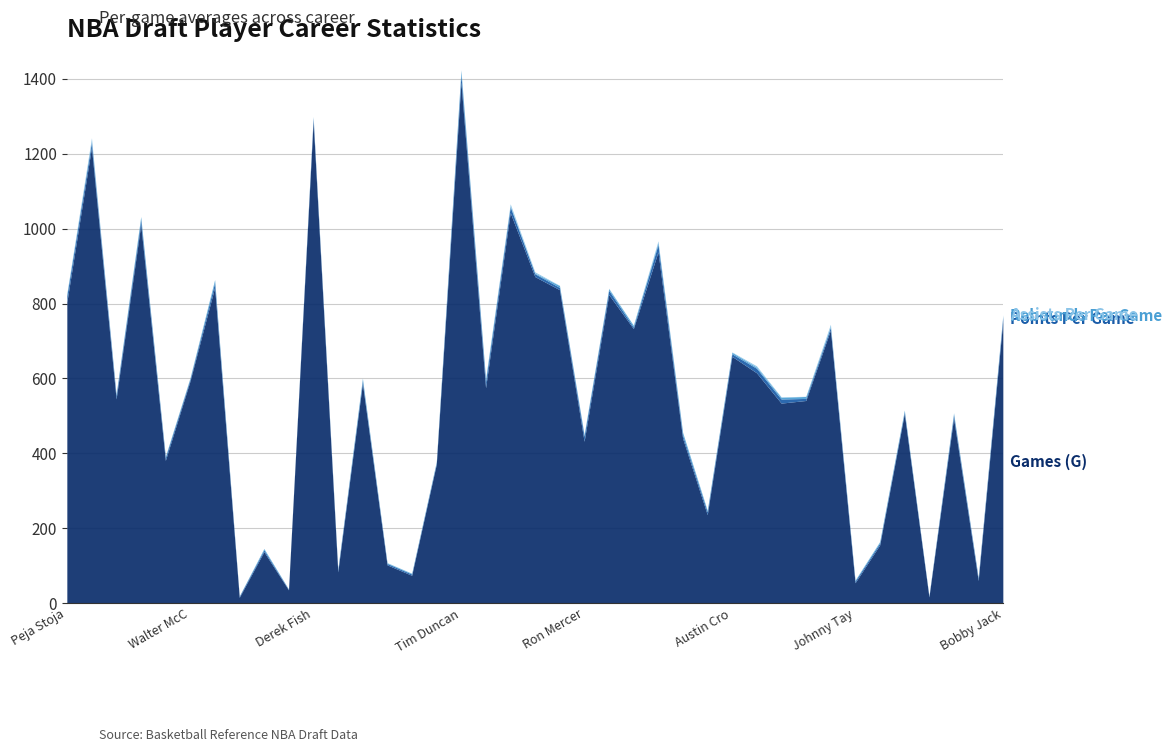

Which series changed the most between Travis Knight and Maurice Taylor?

Games (G)